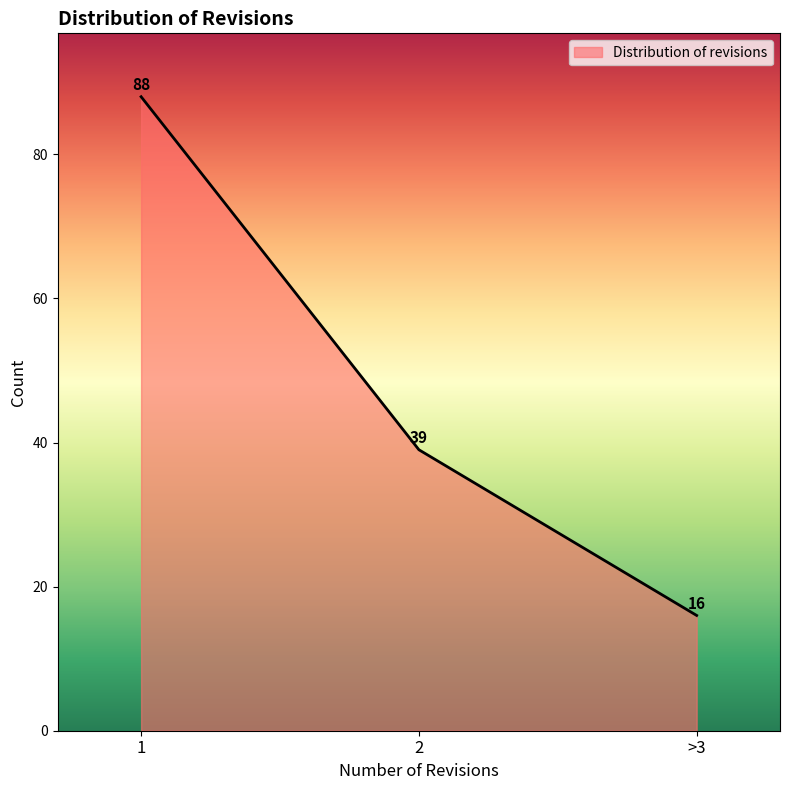

At which label does the data first exceed 39?

1